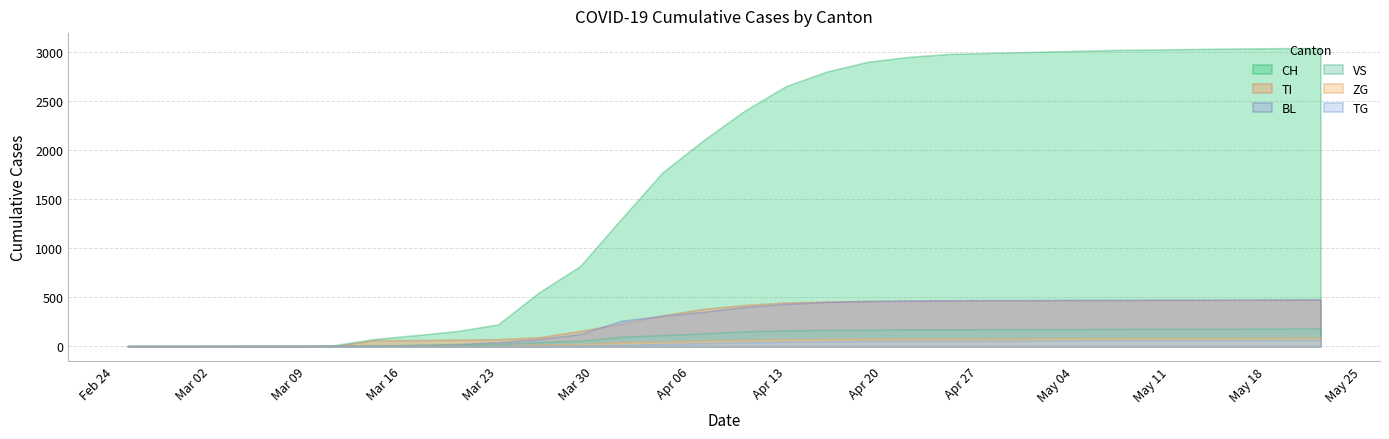

Is the value of BL at 2020-03-17 greater than the value of ZG at 2020-04-22?

No